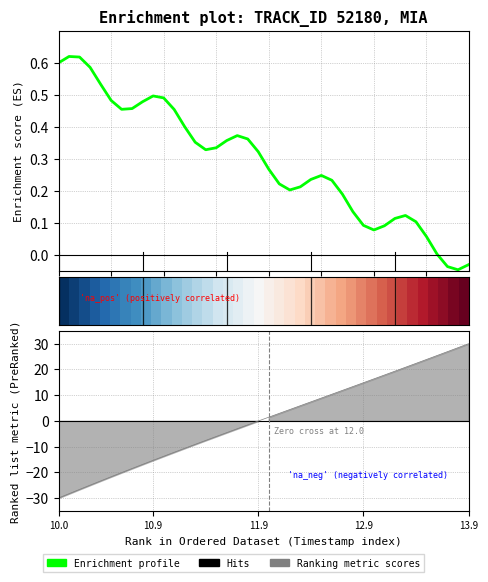

At how many categories does at least one series exceed 28?

2